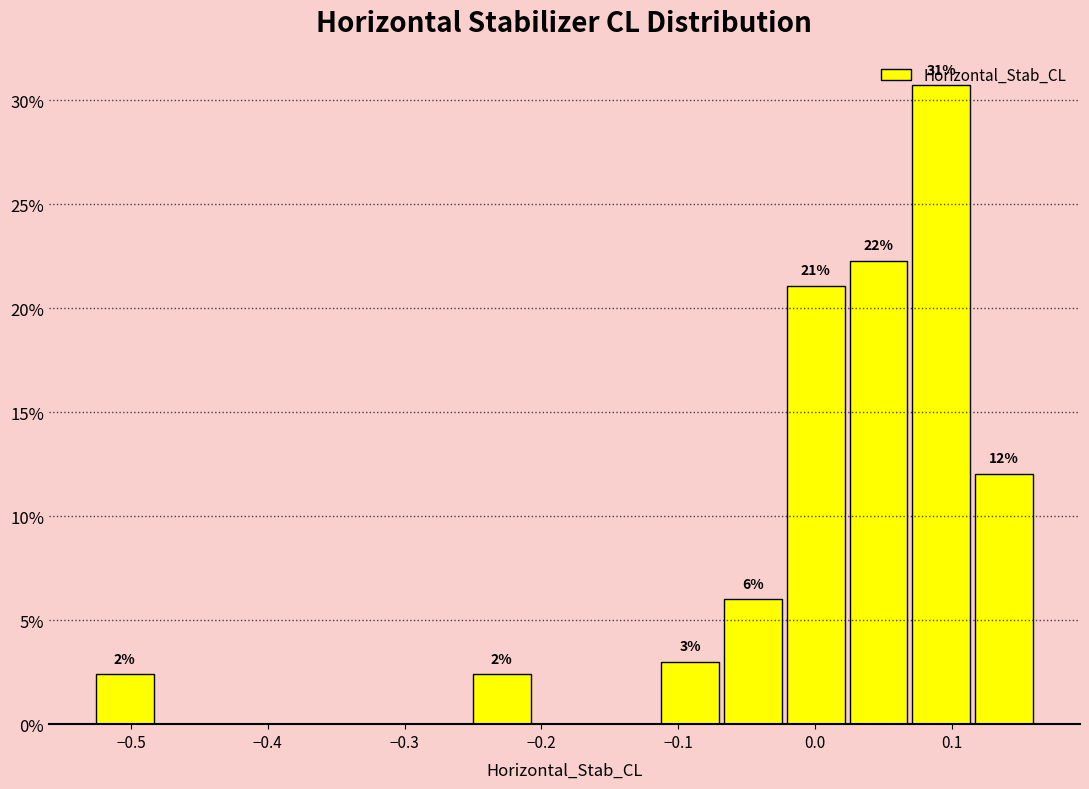

Over which range of the x-axis is the bar tallest?

0.07 to 0.12